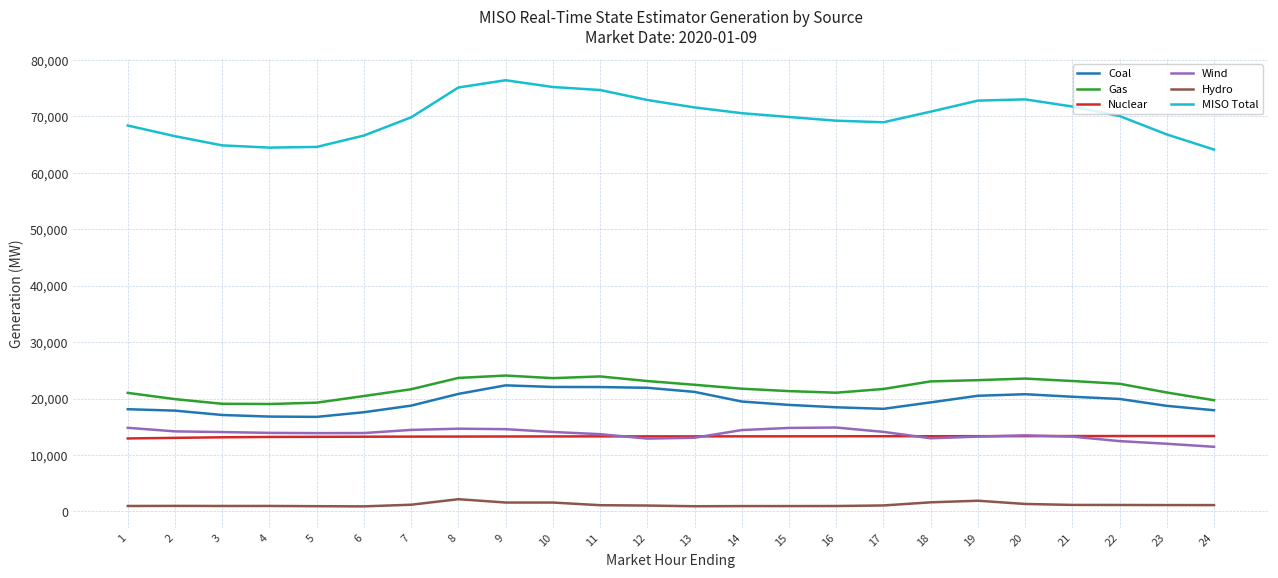

True or false: MISO Total and Gas intersect in this chart.

False